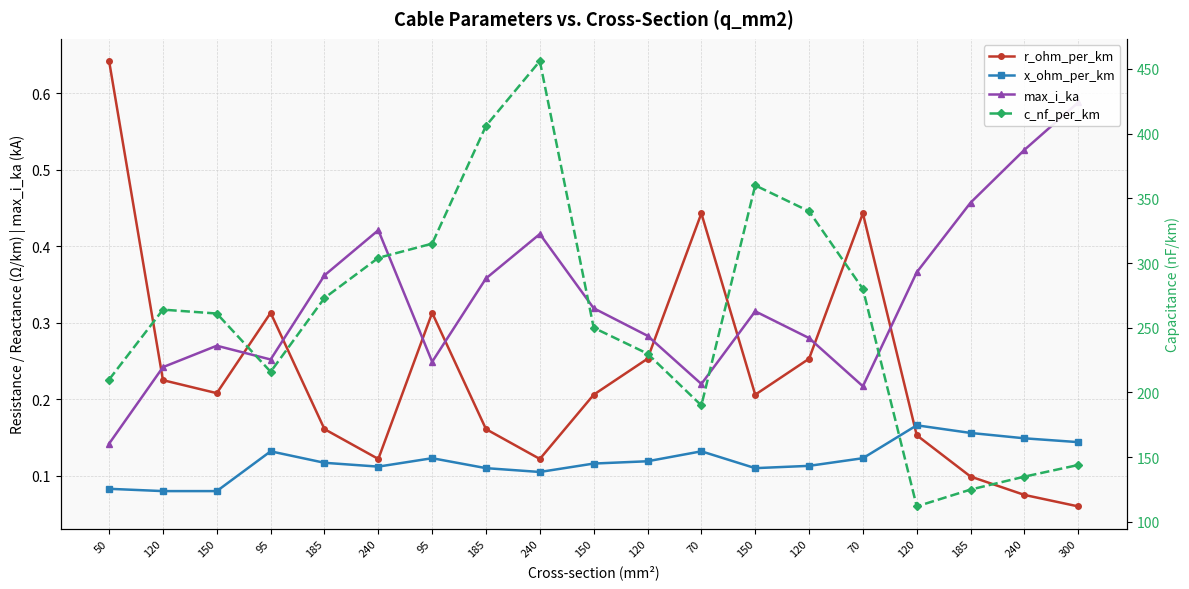

How many data points in c_nf_per_km are above 261?

9